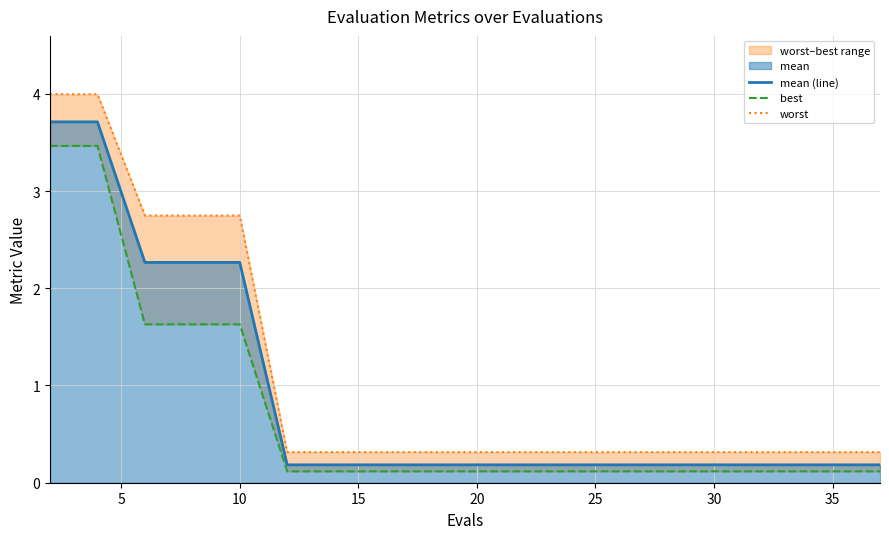

True or false: mean (line) and worst cross at least once.

False